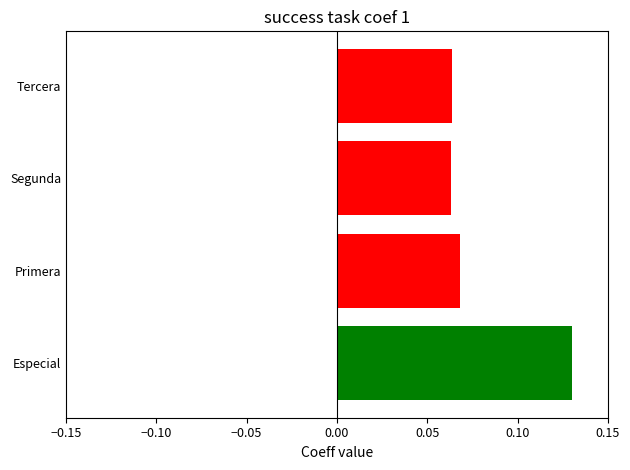

Does the chart contain any negative values?

No